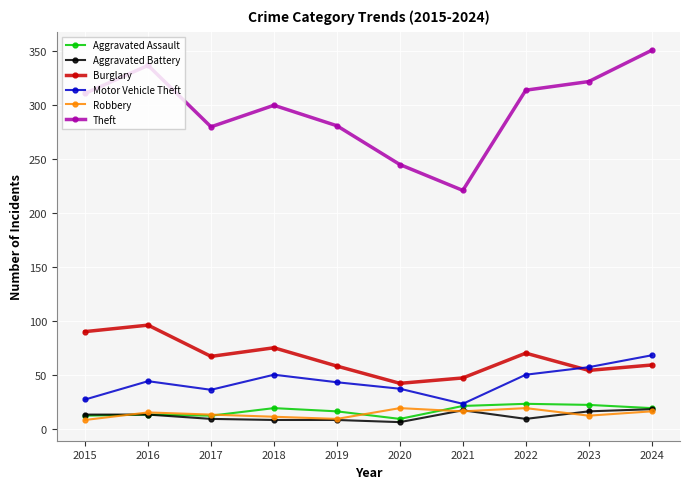

Where is the first local maximum for Theft?

2016